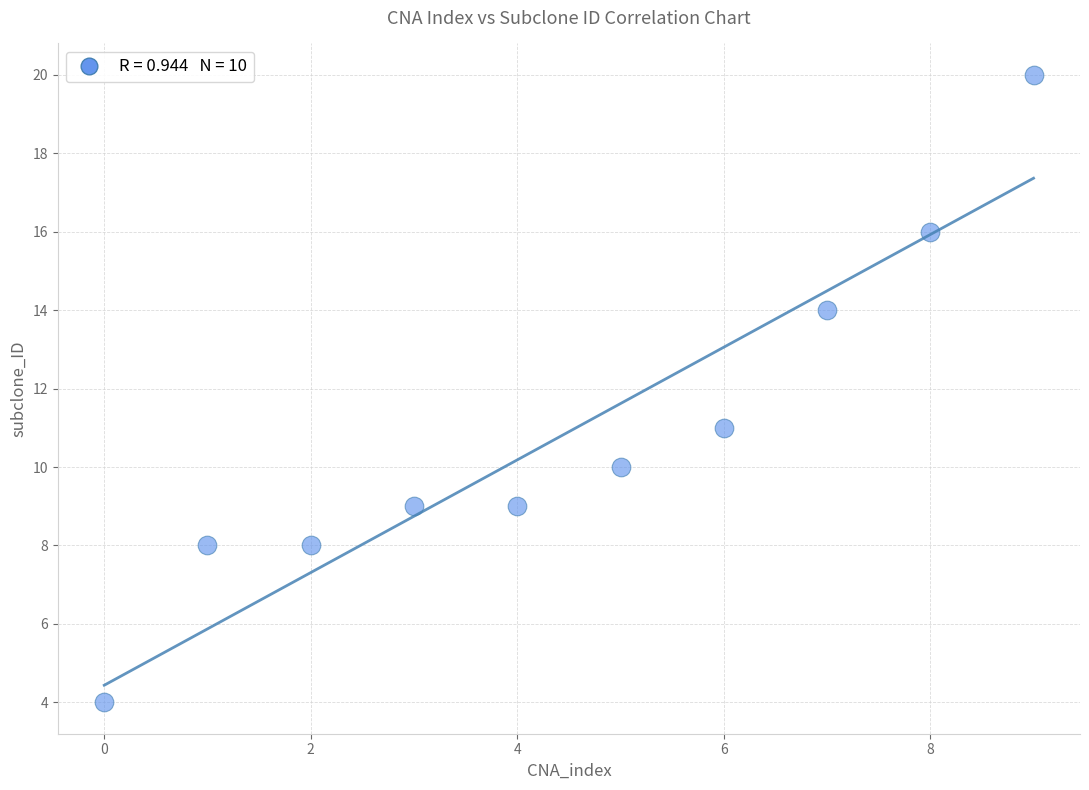

What is the range of Y values (max minus min)?

16